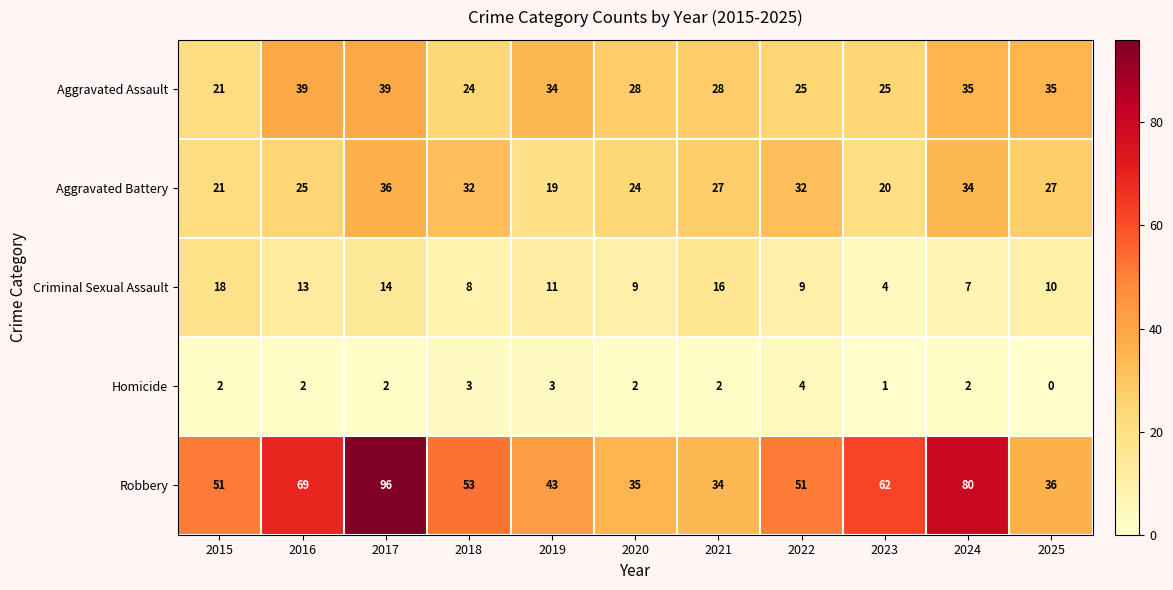

Rank the series by their maximum value, from highest to lowest.

Robbery, Aggravated Assault, Aggravated Battery, Criminal Sexual Assault, Homicide